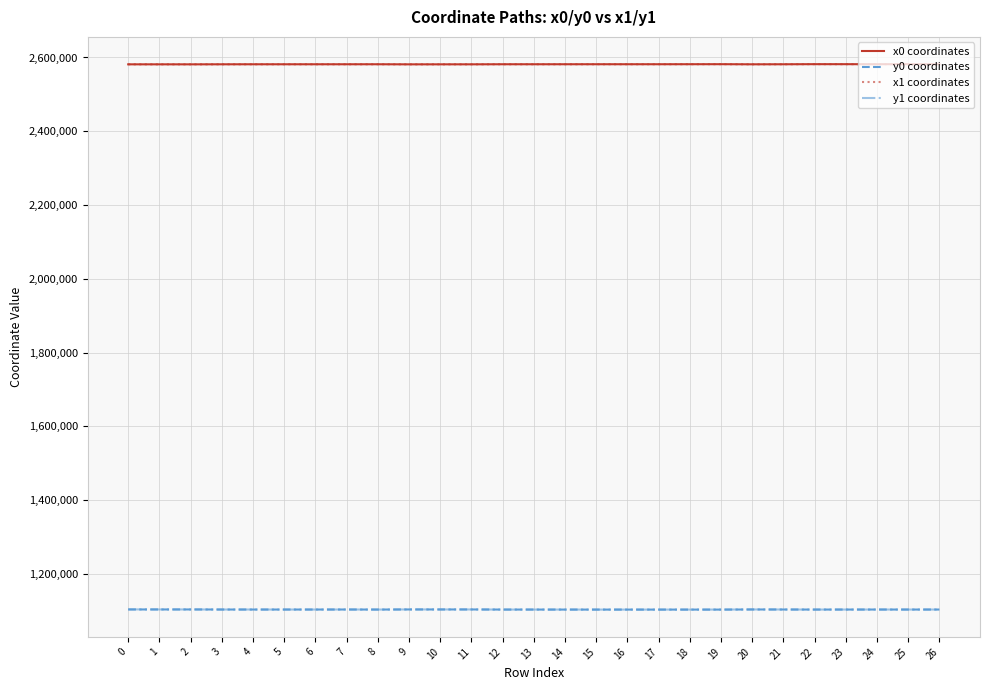

True or false: x1 coordinates and y0 coordinates cross at least once.

False